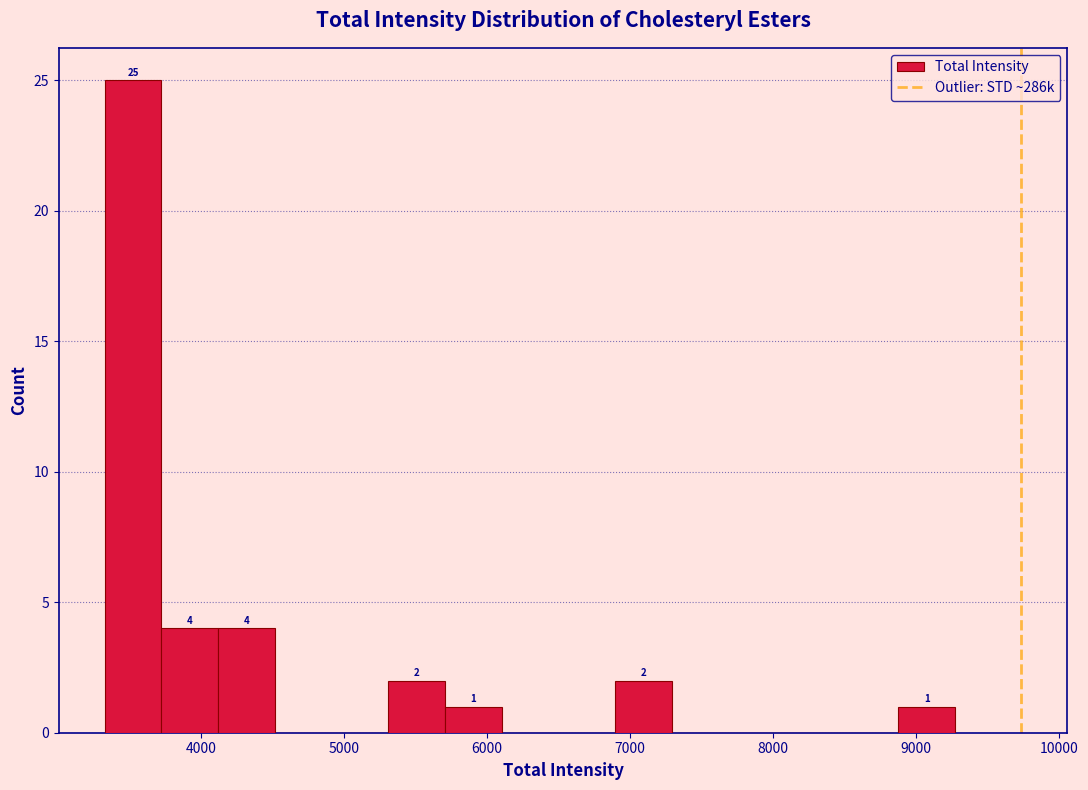

Around what value on the x-axis is the tallest bar? Give the approximate position of its centre, as read against the axis.

3500